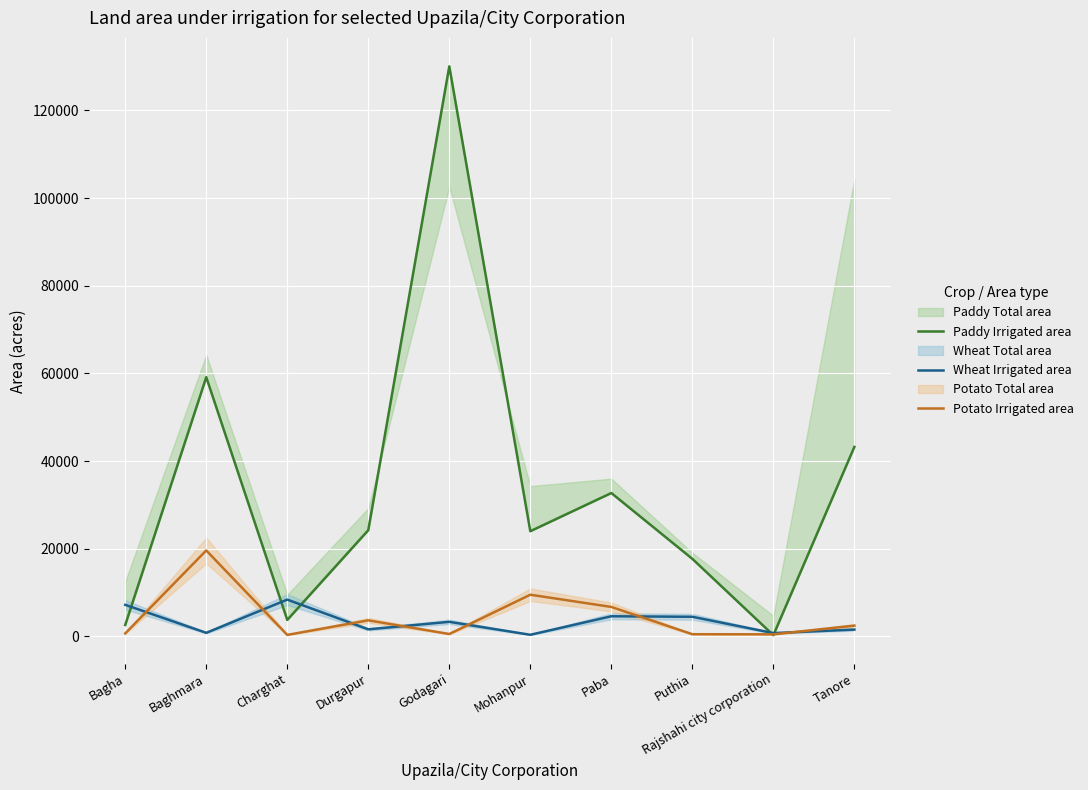

What is the difference between the Wheat Irrigated area values at Mohanpur and Godagari?

2955